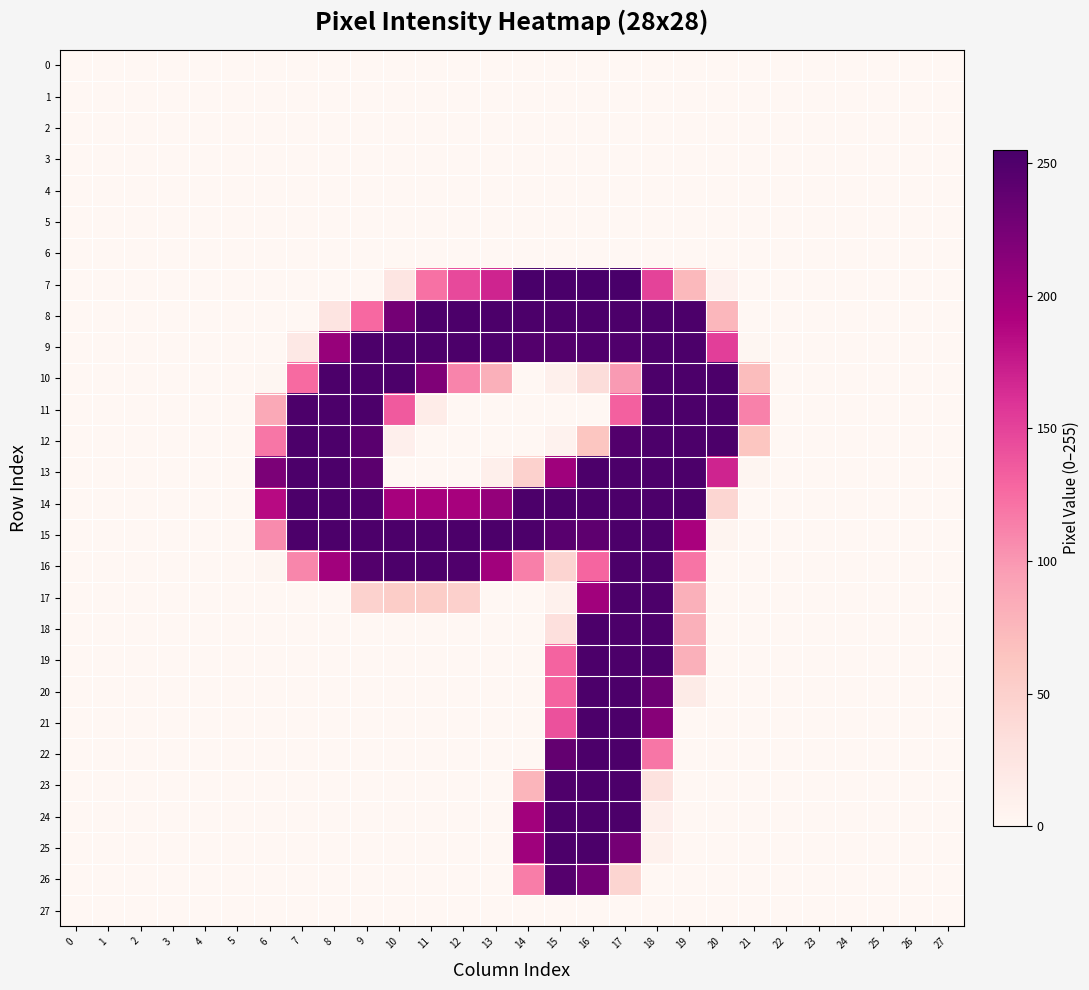

Reading right to left, extract all data points from this chart.

0: 27=0	26=0	25=0	24=0	23=0	22=0	21=0	20=0	19=0	18=0	17=0	16=0	15=0	14=0	13=0	12=0	11=0	10=0	9=0	8=0	7=0	6=0	5=0	4=0	3=0	2=0	1=0	0=0
1: 27=0	26=0	25=0	24=0	23=0	22=0	21=0	20=0	19=0	18=0	17=0	16=0	15=0	14=0	13=0	12=0	11=0	10=0	9=0	8=0	7=0	6=0	5=0	4=0	3=0	2=0	1=0	0=0
2: 27=0	26=0	25=0	24=0	23=0	22=0	21=0	20=0	19=0	18=0	17=0	16=0	15=0	14=0	13=0	12=0	11=0	10=0	9=0	8=0	7=0	6=0	5=0	4=0	3=0	2=0	1=0	0=0
3: 27=0	26=0	25=0	24=0	23=0	22=0	21=0	20=0	19=0	18=0	17=0	16=0	15=0	14=0	13=0	12=0	11=0	10=0	9=0	8=0	7=0	6=0	5=0	4=0	3=0	2=0	1=0	0=0
4: 27=0	26=0	25=0	24=0	23=0	22=0	21=0	20=0	19=0	18=0	17=0	16=0	15=0	14=0	13=0	12=0	11=0	10=0	9=0	8=0	7=0	6=0	5=0	4=0	3=0	2=0	1=0	0=0
5: 27=0	26=0	25=0	24=0	23=0	22=0	21=0	20=0	19=0	18=0	17=0	16=0	15=0	14=0	13=0	12=0	11=0	10=0	9=0	8=0	7=0	6=0	5=0	4=0	3=0	2=0	1=0	0=0
6: 27=0	26=0	25=0	24=0	23=0	22=0	21=0	20=0	19=0	18=0	17=0	16=0	15=0	14=0	13=0	12=0	11=0	10=0	9=0	8=0	7=0	6=0	5=0	4=0	3=0	2=0	1=0	0=0
7: 27=0	26=0	25=0	24=0	23=0	22=0	21=0	20=7	19=73	18=150	17=255	16=255	15=254	14=255	13=169	12=146	11=122	10=24	9=0	8=0	7=0	6=0	5=0	4=0	3=0	2=0	1=0	0=0
8: 27=0	26=0	25=0	24=0	23=0	22=0	21=0	20=75	19=253	18=253	17=253	16=253	15=253	14=253	13=253	12=253	11=253	10=227	9=127	8=25	7=0	6=0	5=0	4=0	3=0	2=0	1=0	0=0
9: 27=0	26=0	25=0	24=0	23=0	22=0	21=1	20=153	19=253	18=253	17=250	16=250	15=248	14=248	13=252	12=253	11=253	10=253	9=253	8=205	7=20	6=0	5=0	4=0	3=0	2=0	1=0	0=0
10: 27=0	26=0	25=0	24=0	23=0	22=0	21=70	20=253	19=253	18=253	17=98	16=35	15=9	14=0	13=81	12=111	11=220	10=253	9=253	8=253	7=126	6=1	5=0	4=0	3=0	2=0	1=0	0=0
11: 27=0	26=0	25=0	24=0	23=0	22=0	21=113	20=253	19=253	18=253	17=132	16=0	15=0	14=0	13=0	12=0	11=15	10=136	9=253	8=253	7=253	6=87	5=0	4=0	3=0	2=0	1=0	0=0
12: 27=0	26=0	25=0	24=0	23=0	22=0	21=62	20=253	19=253	18=253	17=249	16=62	15=6	14=0	13=0	12=0	11=0	10=10	9=244	8=253	7=253	6=119	5=0	4=0	3=0	2=0	1=0	0=0
13: 27=0	26=0	25=0	24=0	23=0	22=0	21=2	20=169	19=253	18=253	17=253	16=253	15=200	14=49	13=11	12=0	11=0	10=0	9=243	8=253	7=253	6=222	5=0	4=0	3=0	2=0	1=0	0=0
14: 27=0	26=0	25=0	24=0	23=0	22=0	21=0	20=43	19=253	18=253	17=253	16=253	15=253	14=253	13=207	12=195	11=195	10=195	9=251	8=253	7=253	6=185	5=0	4=0	3=0	2=0	1=0	0=0
15: 27=0	26=0	25=0	24=0	23=0	22=0	21=0	20=4	19=194	18=253	17=253	16=241	15=245	14=253	13=253	12=253	11=253	10=253	9=253	8=253	7=253	6=107	5=0	4=0	3=0	2=0	1=0	0=0
16: 27=0	26=0	25=0	24=0	23=0	22=0	21=0	20=0	19=120	18=253	17=253	16=129	15=45	14=114	13=199	12=250	11=253	10=253	9=248	8=199	7=110	6=2	5=0	4=0	3=0	2=0	1=0	0=0
17: 27=0	26=0	25=0	24=0	23=0	22=0	21=0	20=0	19=81	18=253	17=253	16=199	15=8	14=0	13=0	12=50	11=54	10=54	9=48	8=0	7=0	6=0	5=0	4=0	3=0	2=0	1=0	0=0
18: 27=0	26=0	25=0	24=0	23=0	22=0	21=0	20=0	19=81	18=253	17=253	16=253	15=31	14=0	13=0	12=0	11=0	10=0	9=0	8=0	7=0	6=0	5=0	4=0	3=0	2=0	1=0	0=0
19: 27=0	26=0	25=0	24=0	23=0	22=0	21=0	20=0	19=81	18=253	17=253	16=253	15=130	14=0	13=0	12=0	11=0	10=0	9=0	8=0	7=0	6=0	5=0	4=0	3=0	2=0	1=0	0=0
20: 27=0	26=0	25=0	24=0	23=0	22=0	21=0	20=0	19=16	18=231	17=253	16=253	15=130	14=0	13=0	12=0	11=0	10=0	9=0	8=0	7=0	6=0	5=0	4=0	3=0	2=0	1=0	0=0
21: 27=0	26=0	25=0	24=0	23=0	22=0	21=0	20=0	19=0	18=215	17=253	16=253	15=141	14=0	13=0	12=0	11=0	10=0	9=0	8=0	7=0	6=0	5=0	4=0	3=0	2=0	1=0	0=0
22: 27=0	26=0	25=0	24=0	23=0	22=0	21=0	20=0	19=0	18=119	17=253	16=253	15=238	14=0	13=0	12=0	11=0	10=0	9=0	8=0	7=0	6=0	5=0	4=0	3=0	2=0	1=0	0=0
23: 27=0	26=0	25=0	24=0	23=0	22=0	21=0	20=0	19=0	18=28	17=253	16=253	15=251	14=77	13=0	12=0	11=0	10=0	9=0	8=0	7=0	6=0	5=0	4=0	3=0	2=0	1=0	0=0
24: 27=0	26=0	25=0	24=0	23=0	22=0	21=0	20=0	19=0	18=10	17=253	16=253	15=253	14=198	13=0	12=0	11=0	10=0	9=0	8=0	7=0	6=0	5=0	4=0	3=0	2=0	1=0	0=0
25: 27=0	26=0	25=0	24=0	23=0	22=0	21=0	20=0	19=0	18=8	17=226	16=253	15=253	14=200	13=0	12=0	11=0	10=0	9=0	8=0	7=0	6=0	5=0	4=0	3=0	2=0	1=0	0=0
26: 27=0	26=0	25=0	24=0	23=0	22=0	21=0	20=0	19=0	18=0	17=44	16=228	15=247	14=115	13=0	12=0	11=0	10=0	9=0	8=0	7=0	6=0	5=0	4=0	3=0	2=0	1=0	0=0
27: 27=0	26=0	25=0	24=0	23=0	22=0	21=0	20=0	19=0	18=0	17=0	16=0	15=0	14=0	13=0	12=0	11=0	10=0	9=0	8=0	7=0	6=0	5=0	4=0	3=0	2=0	1=0	0=0